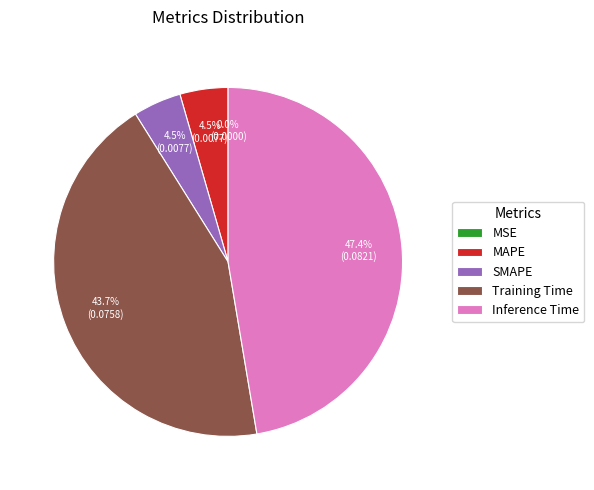

What percentage do Inference Time and MAPE together represent?

51.8%